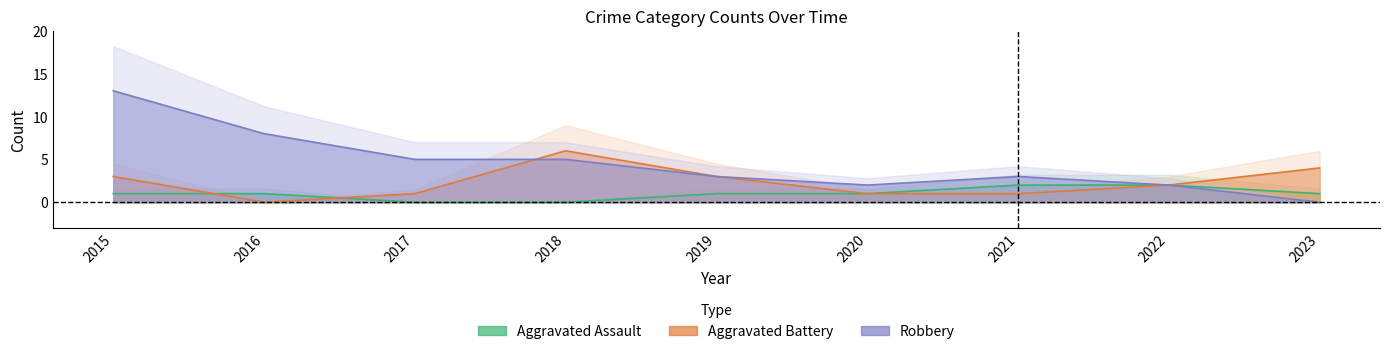

True or false: Aggravated Assault and Robbery cross at least once.

False